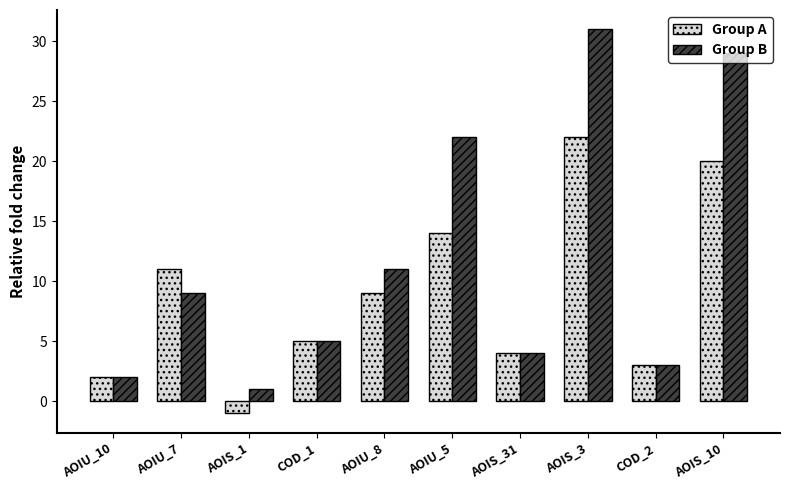

What is the difference between the maximum and second lowest values in the Group A series?

20